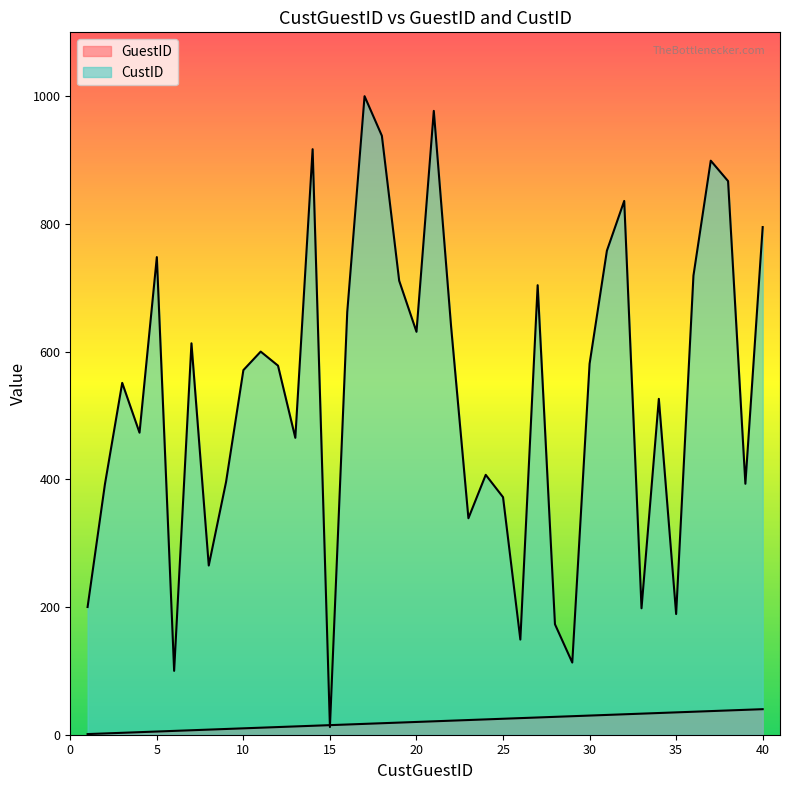

How many data points does each series have?

40